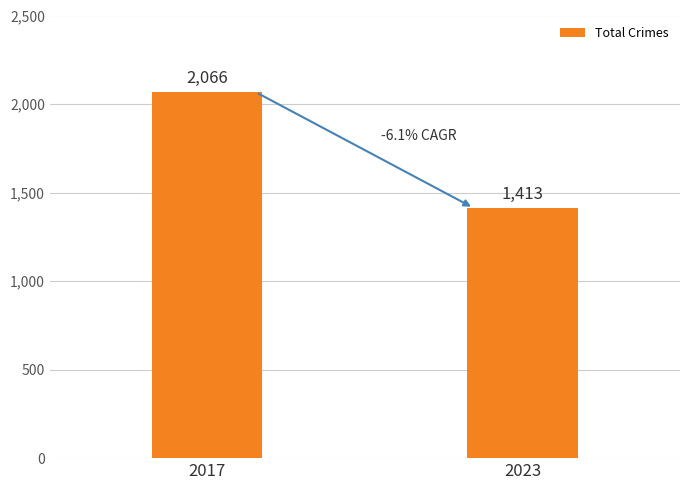

Which label corresponds to the largest value in the chart?

2017